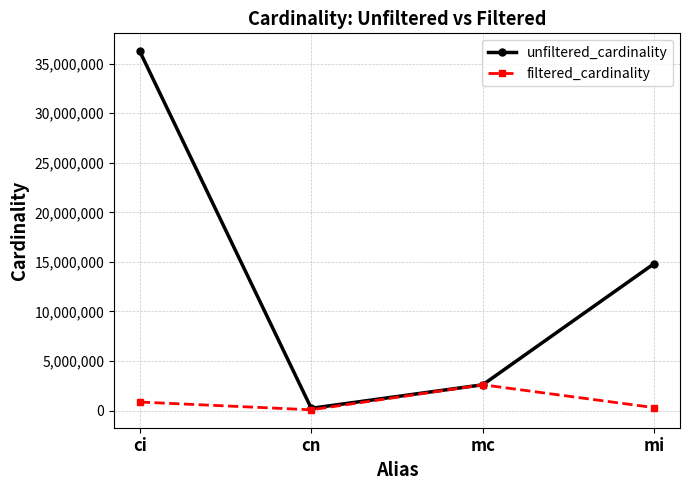

Which series changed the most between cn and mi?

unfiltered_cardinality